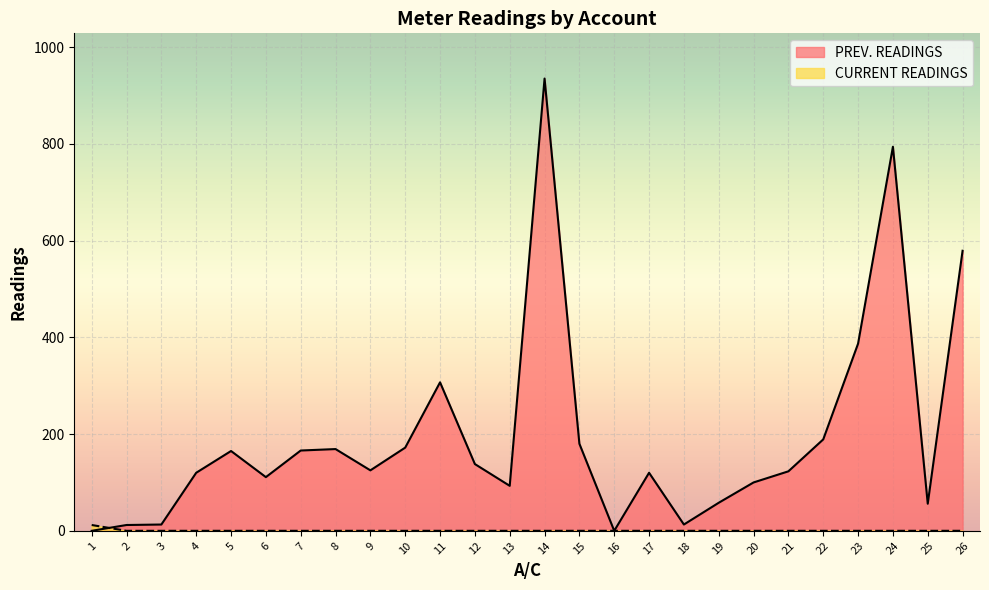

List the series in order of their peak value, highest first.

PREV. READINGS, CURRENT READINGS